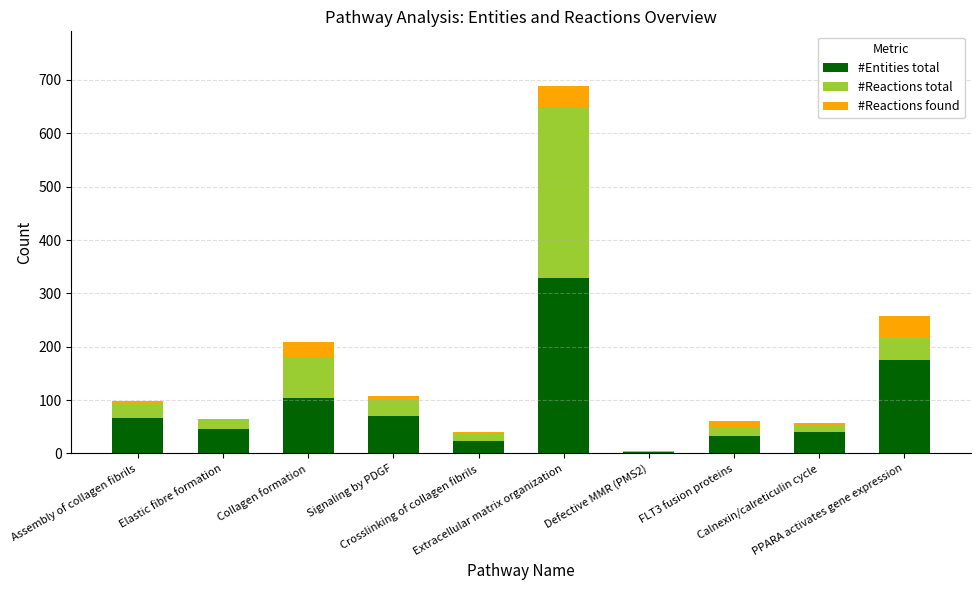

What is the sum of all #Entities total values?

890